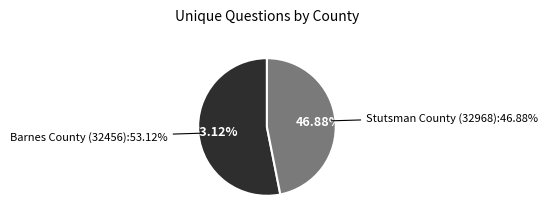

How much of the chart is everything except Stutsman County (32968)?

53.1%